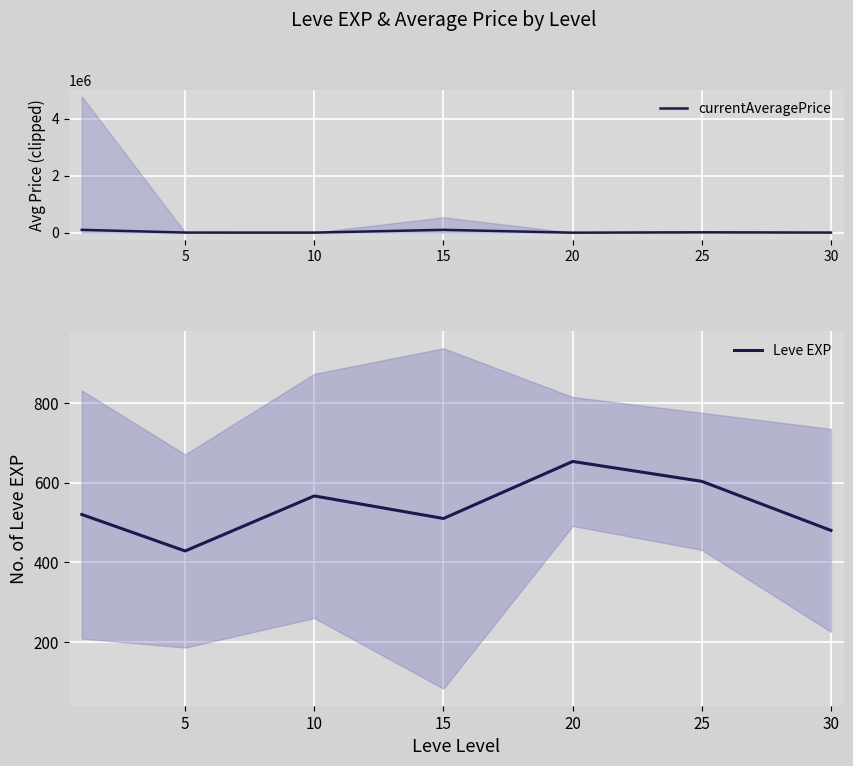

How many data points does each series have?

7